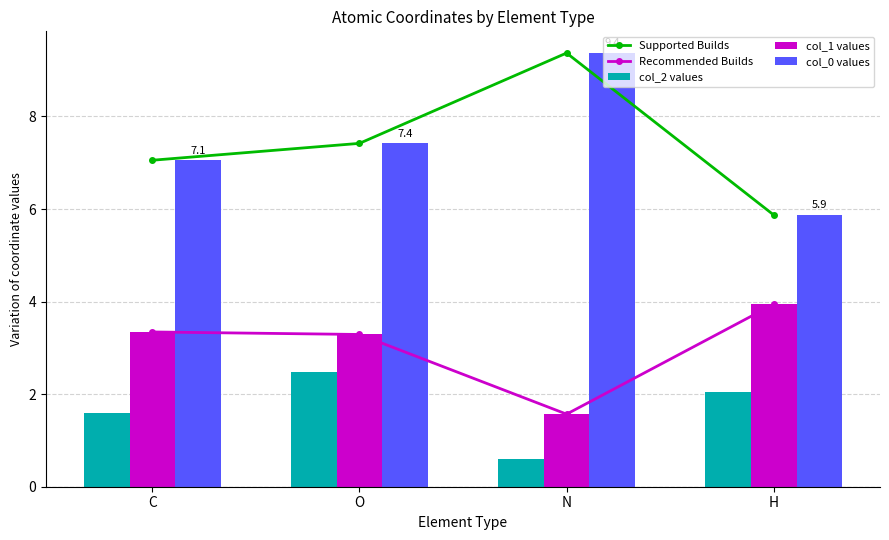

Reading right to left, what are all the values shown in this chart?

Supported Builds: 5.9	9.4	7.4	7.1
Recommended Builds: 3.9	1.6	3.3	3.3
col_2 values: 2.0	0.6	2.5	1.6
col_1 values: 3.9	1.6	3.3	3.3
col_0 values: 5.9	9.4	7.4	7.1